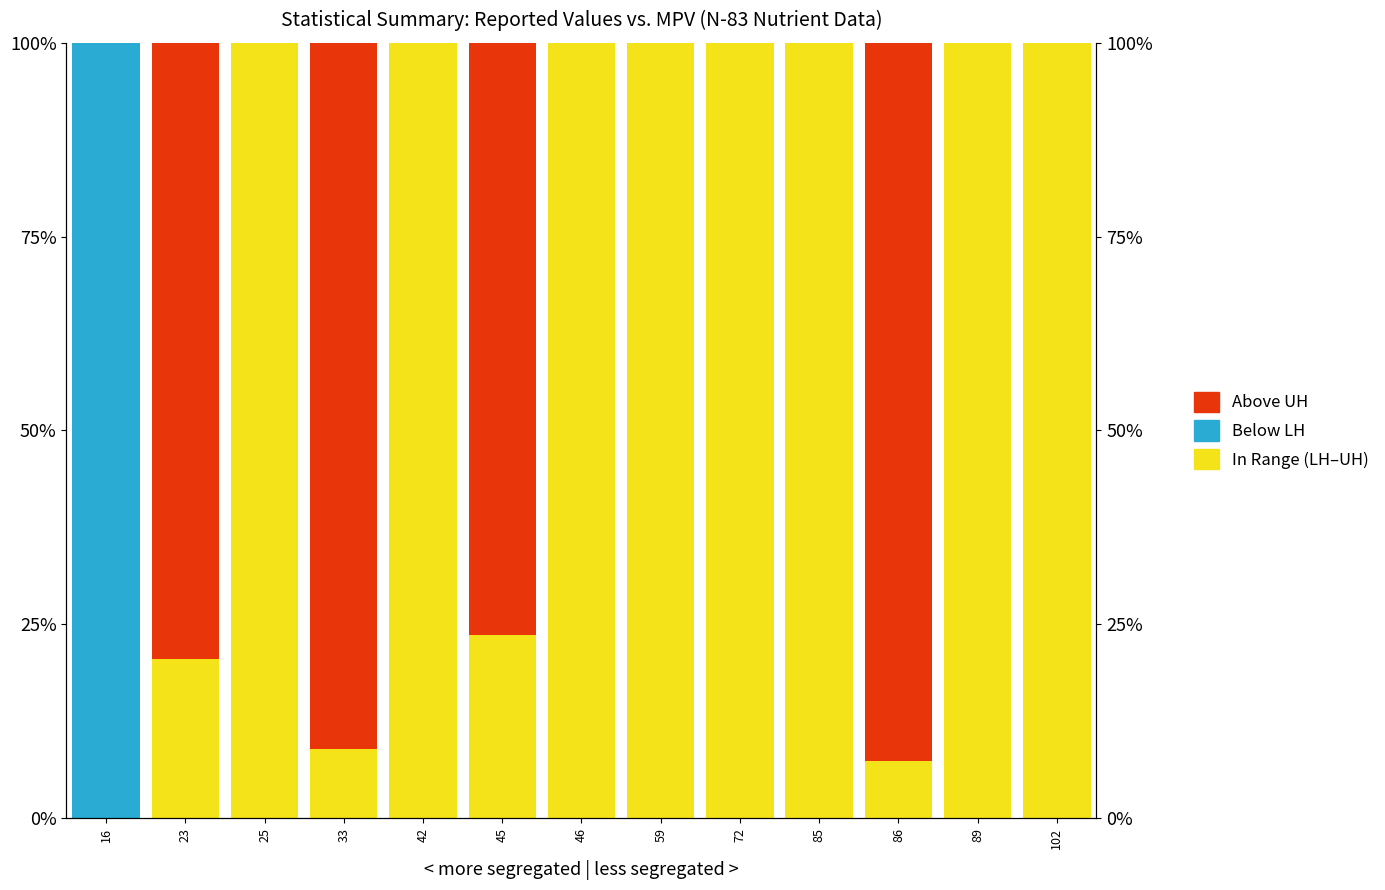

Rank the series at 85 from lowest to highest value.

Below LH, Above UH, In Range (LH–UH)